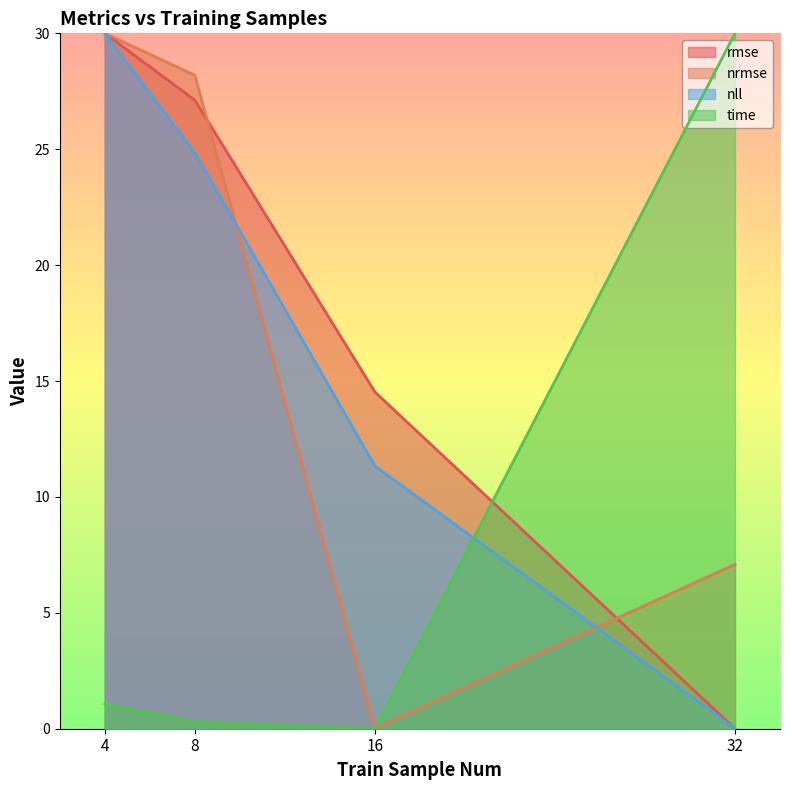

At 4, list the series in order from largest to smallest.

rmse, nrmse, nll, time